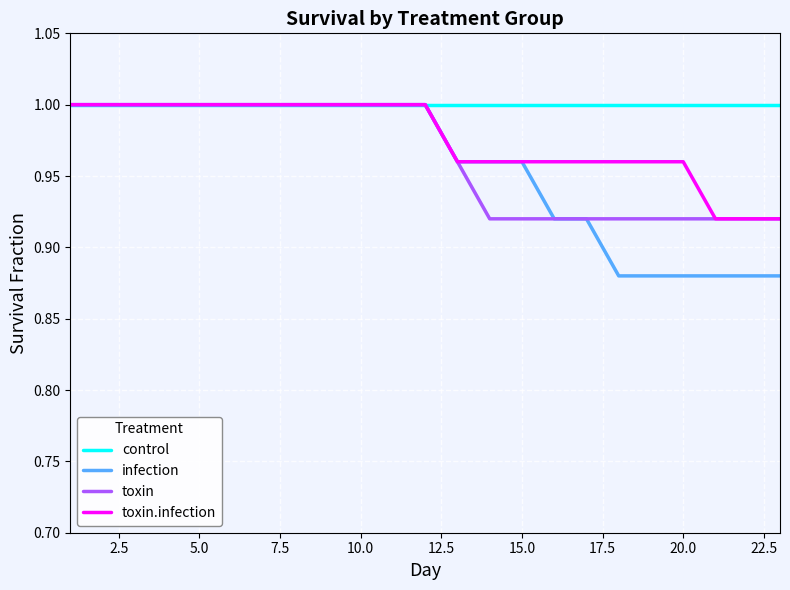

Which series has the widest spread of values?

infection